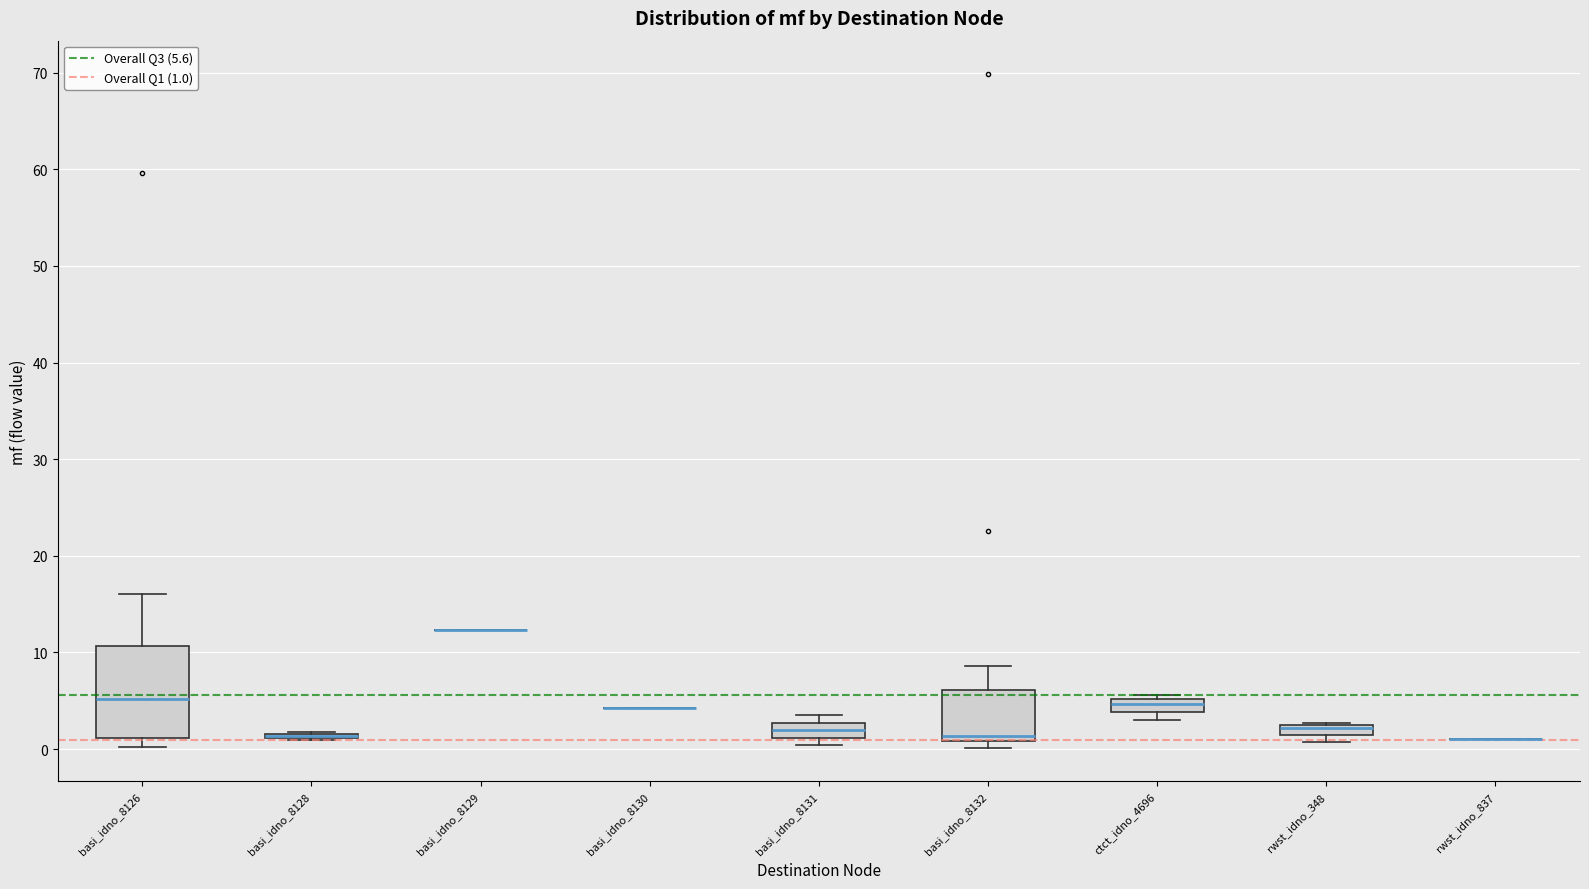

Which box is the tallest, from its lower edge to its upper edge?

basi_idno_8126